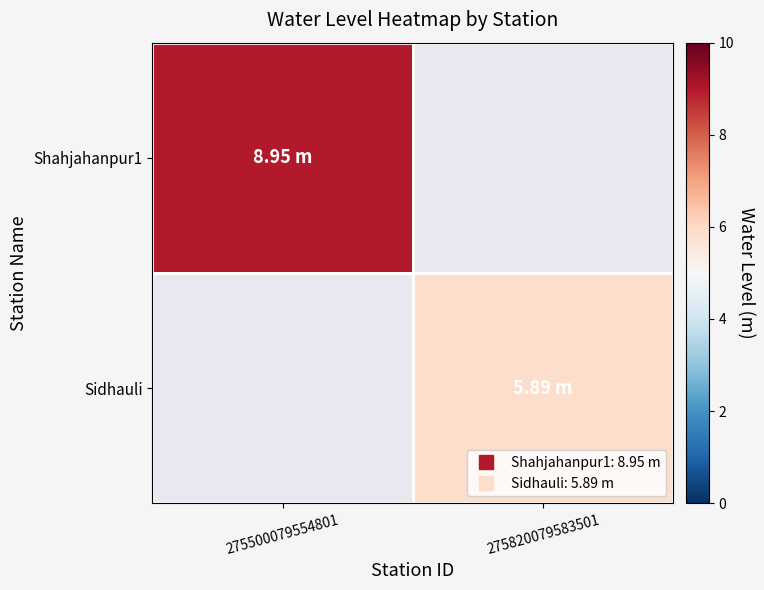

At how many categories does at least one series exceed 8?

1